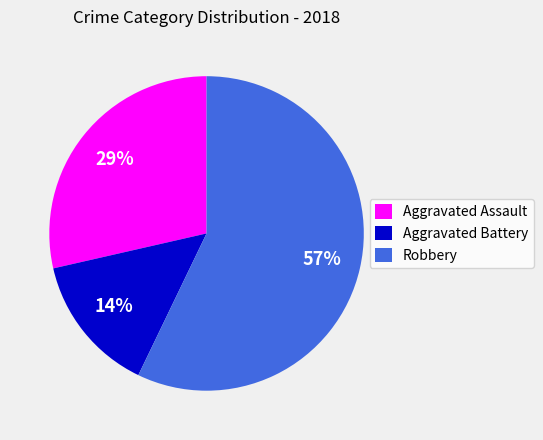

The Aggravated Assault slice represents 29% of the pie. True or false?

True